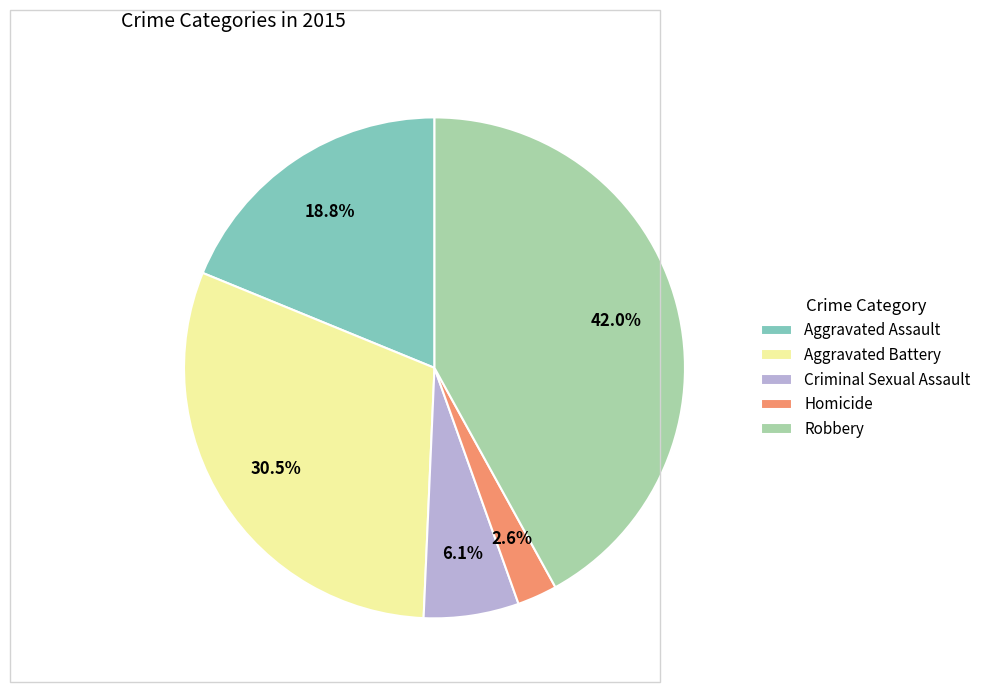

Is there a majority slice in this chart?

No